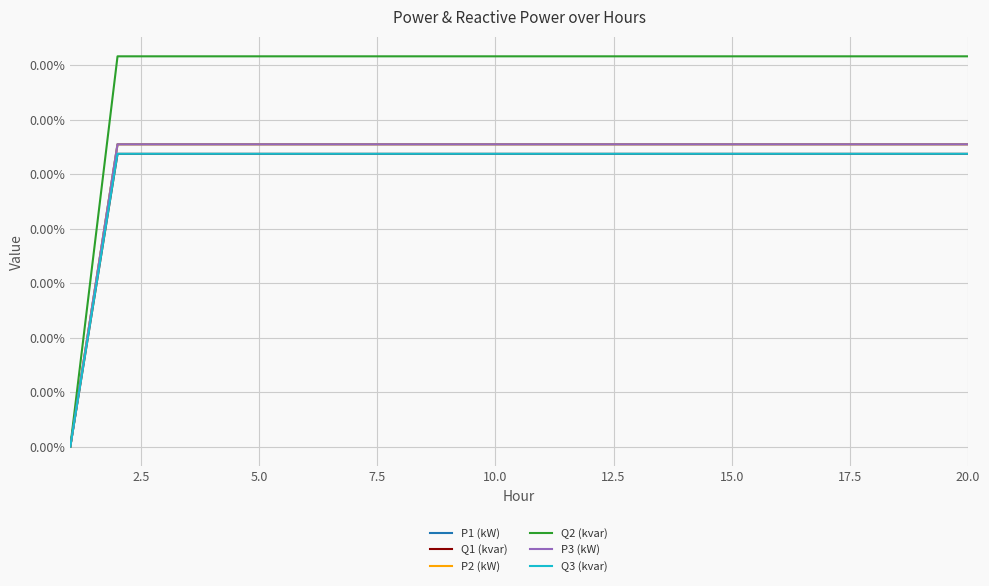

What are all the series names shown in the legend?

P1 (kW), Q1 (kvar), P2 (kW), Q2 (kvar), P3 (kW), Q3 (kvar)